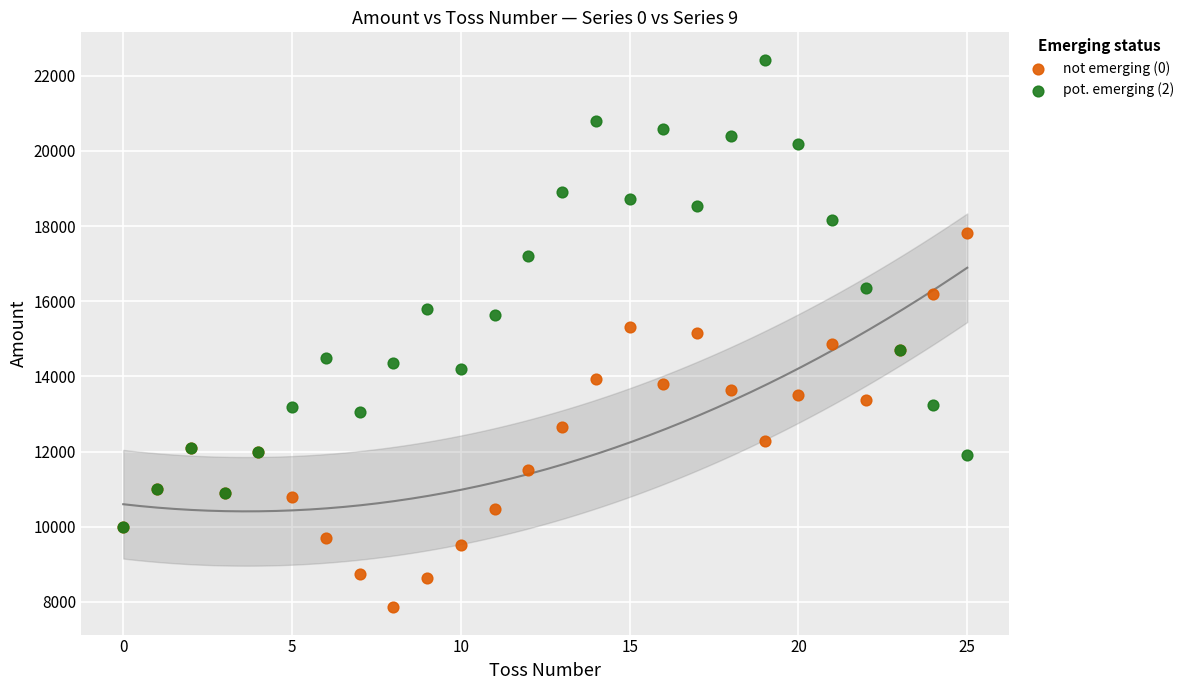

Which series reaches the maximum Y coordinate?

pot. emerging (2)